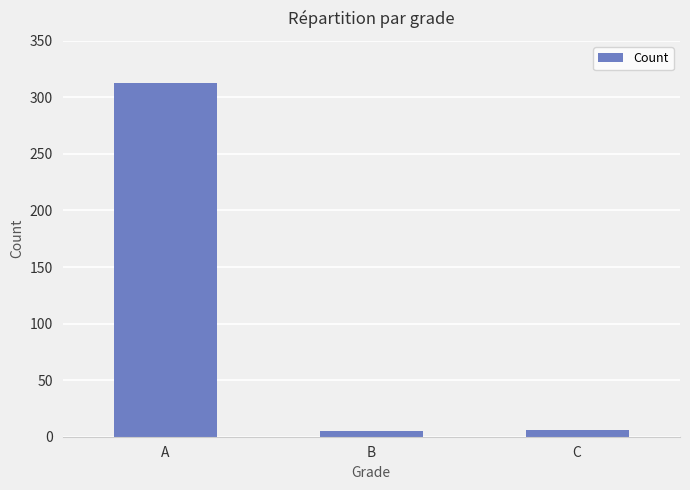

What is the value of the 2nd bar from the left?

5